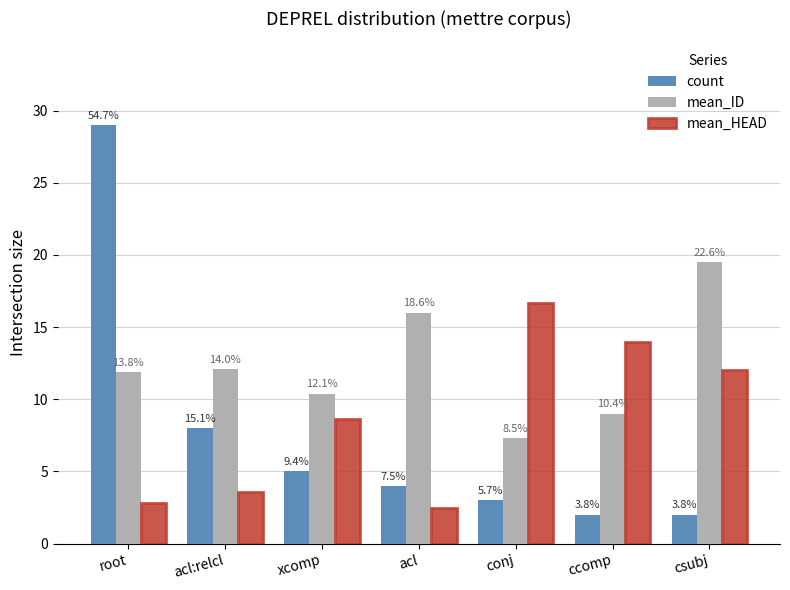

What is the value of the mean_HEAD bar at the 5th from the left?

16.7